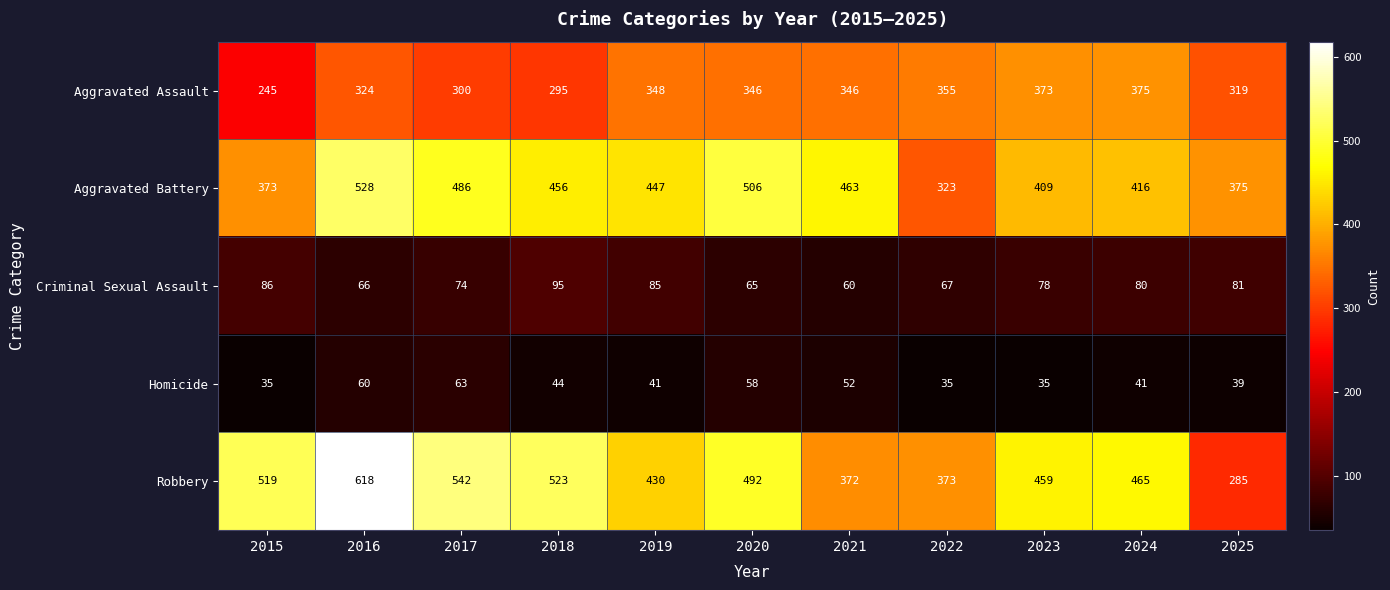

What is the maximum value for Criminal Sexual Assault?

95